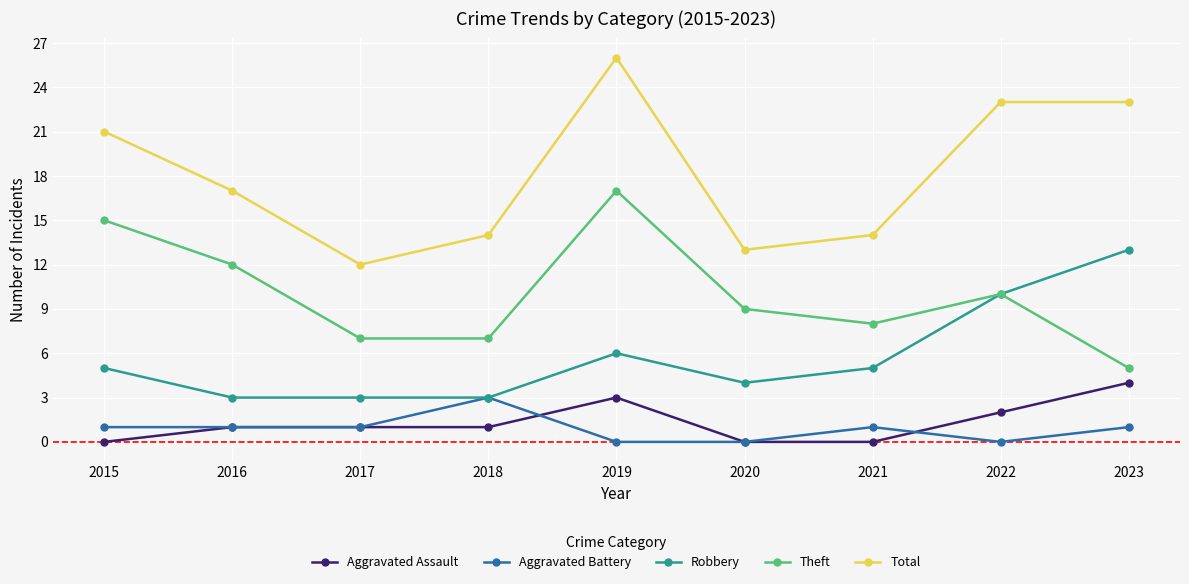

Between 2019 and 2021, which series saw the biggest shift?

Total